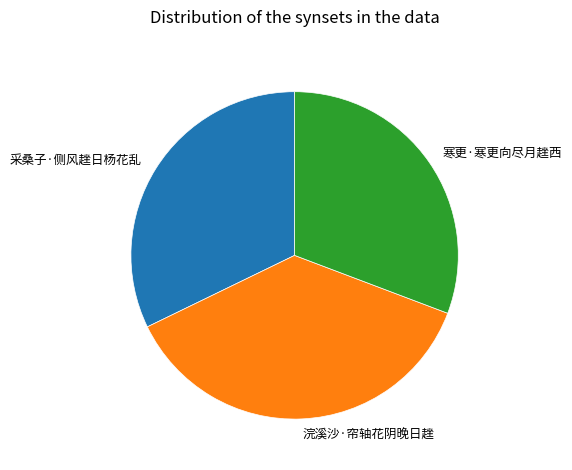

Is the sum of 浣溪沙·帘轴花阴晚日趖 and 寒更·寒更向尽月趖西 greater than half?

Yes